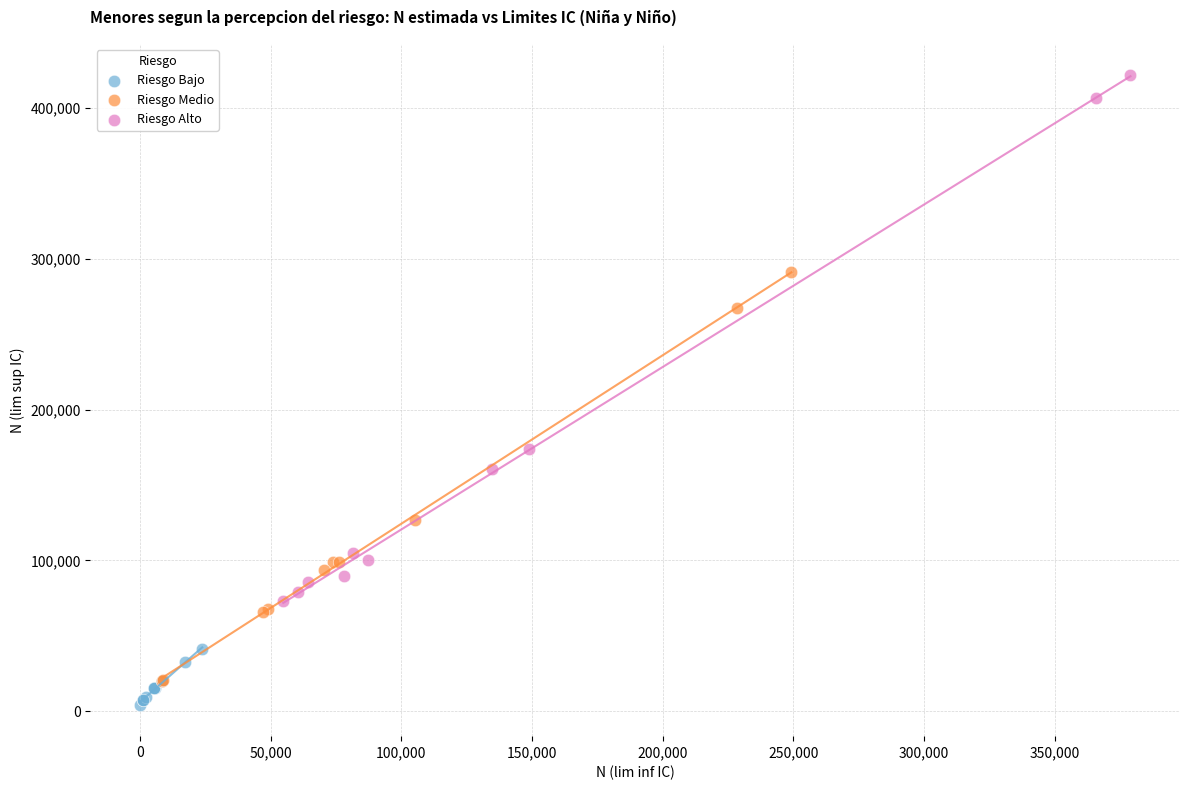

Which series reaches the maximum Y coordinate?

Riesgo Alto